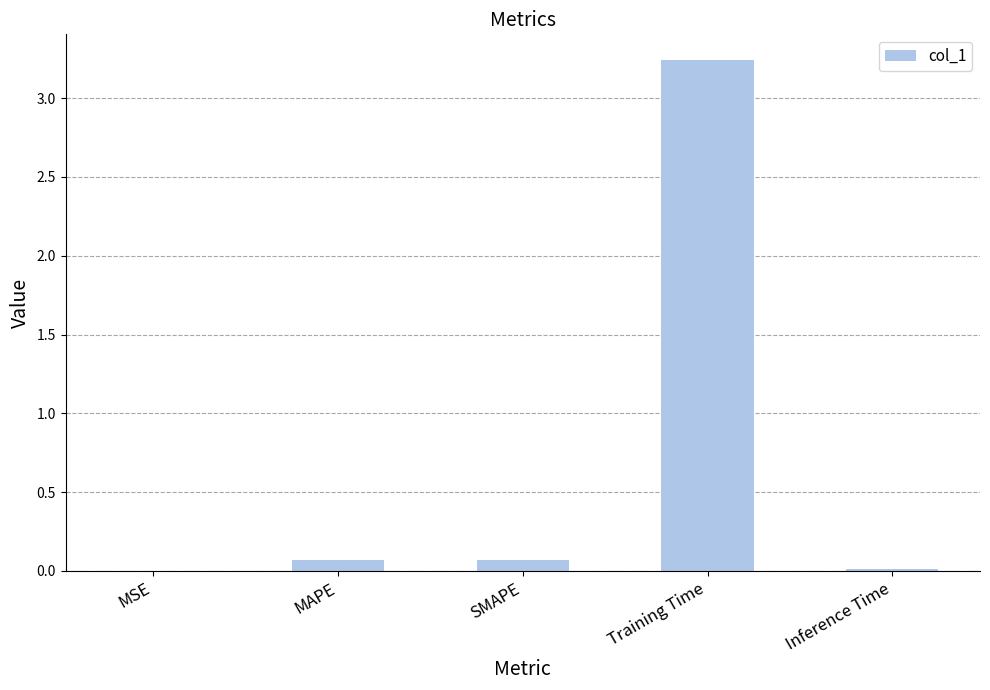

Which label corresponds to the largest value in the chart?

Training Time